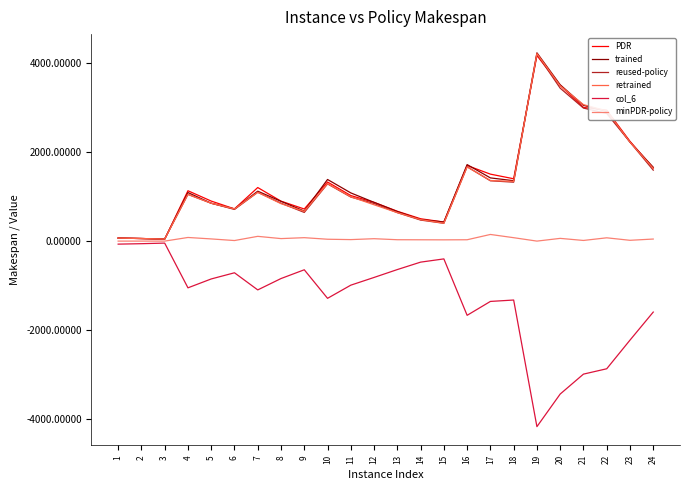

What are all the series names shown in the legend?

PDR, trained, reused-policy, retrained, col_6, minPDR-policy